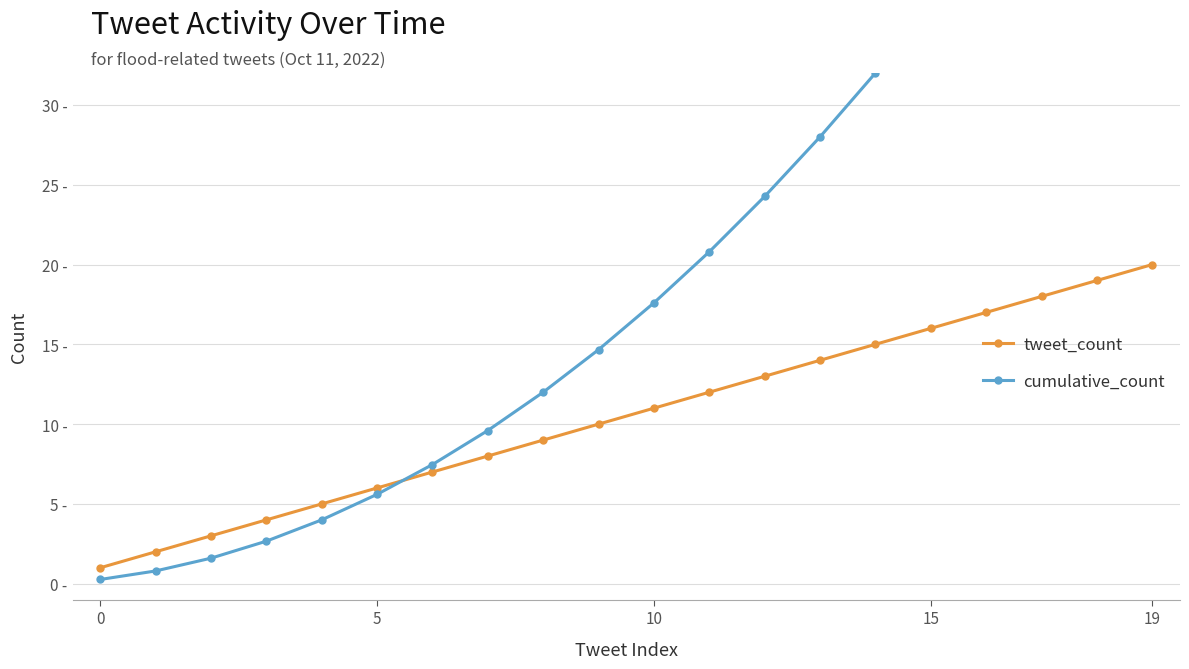

True or false: cumulative_count has more than 1 interior local peaks.

False